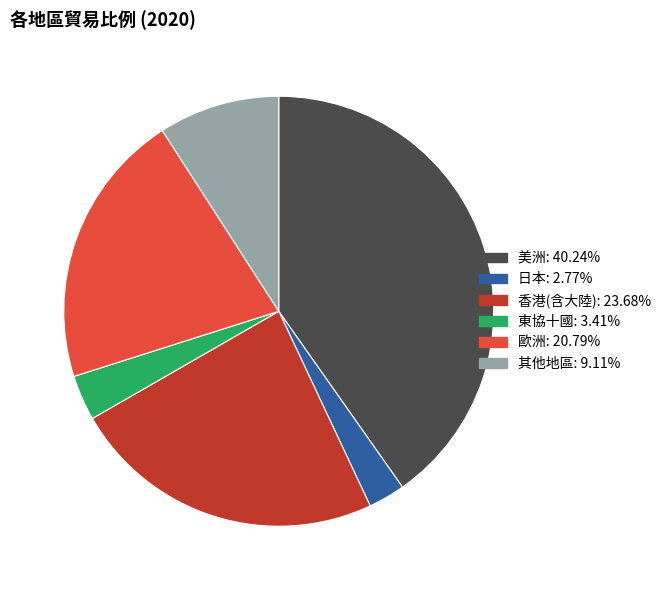

Does any single category account for the majority?

No